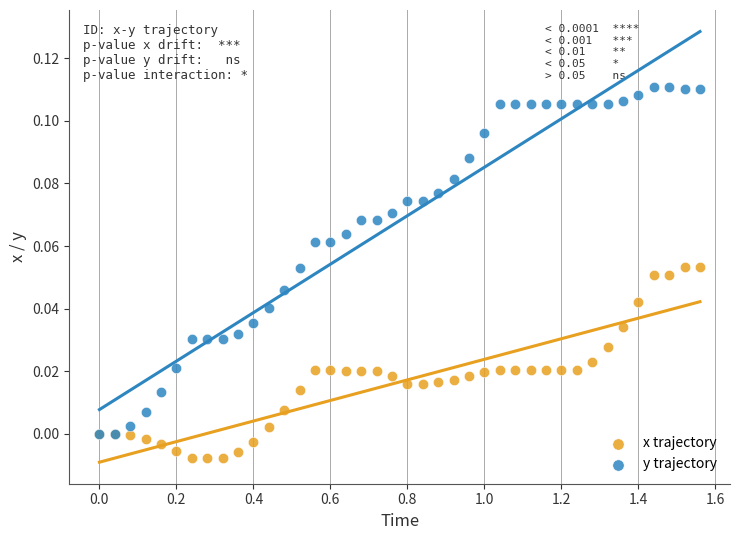

What are all the series names shown in the legend?

x trajectory, y trajectory